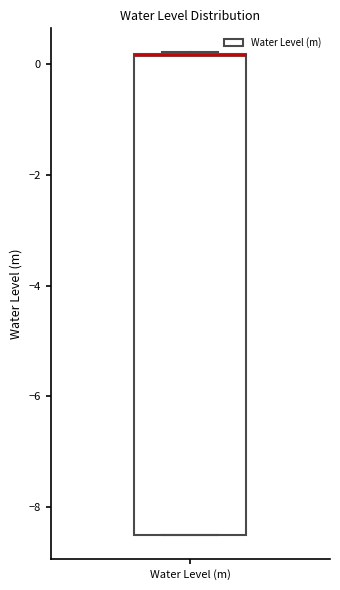

Where is the lower edge of the box for Water Level (m) on the y-axis? The values are not printed on the chart, so give them approximately, as read against the axis.

-8.6